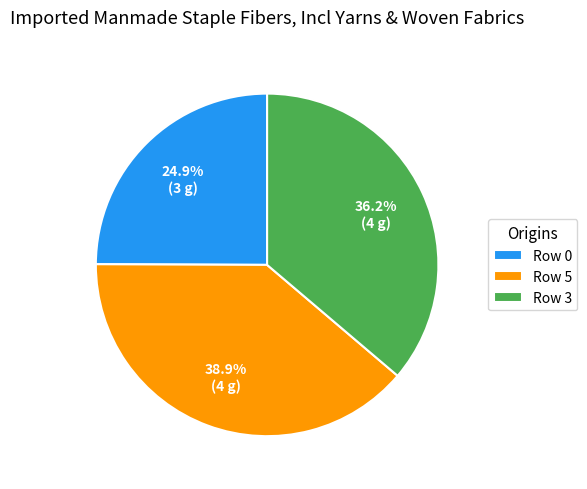

How many slices are in this pie chart?

3